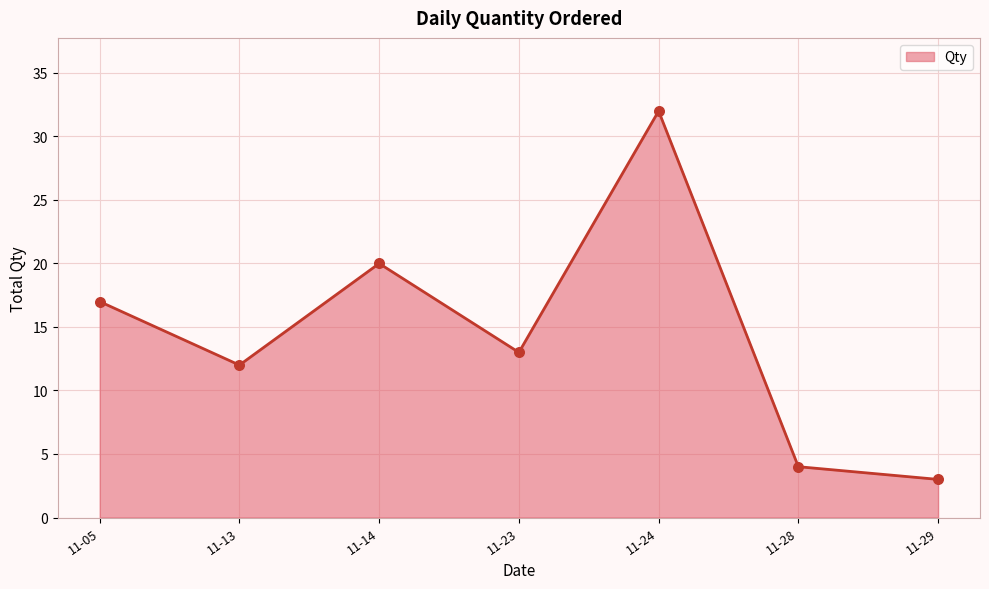

Between 11-24 and 11-28, which is larger?

11-24